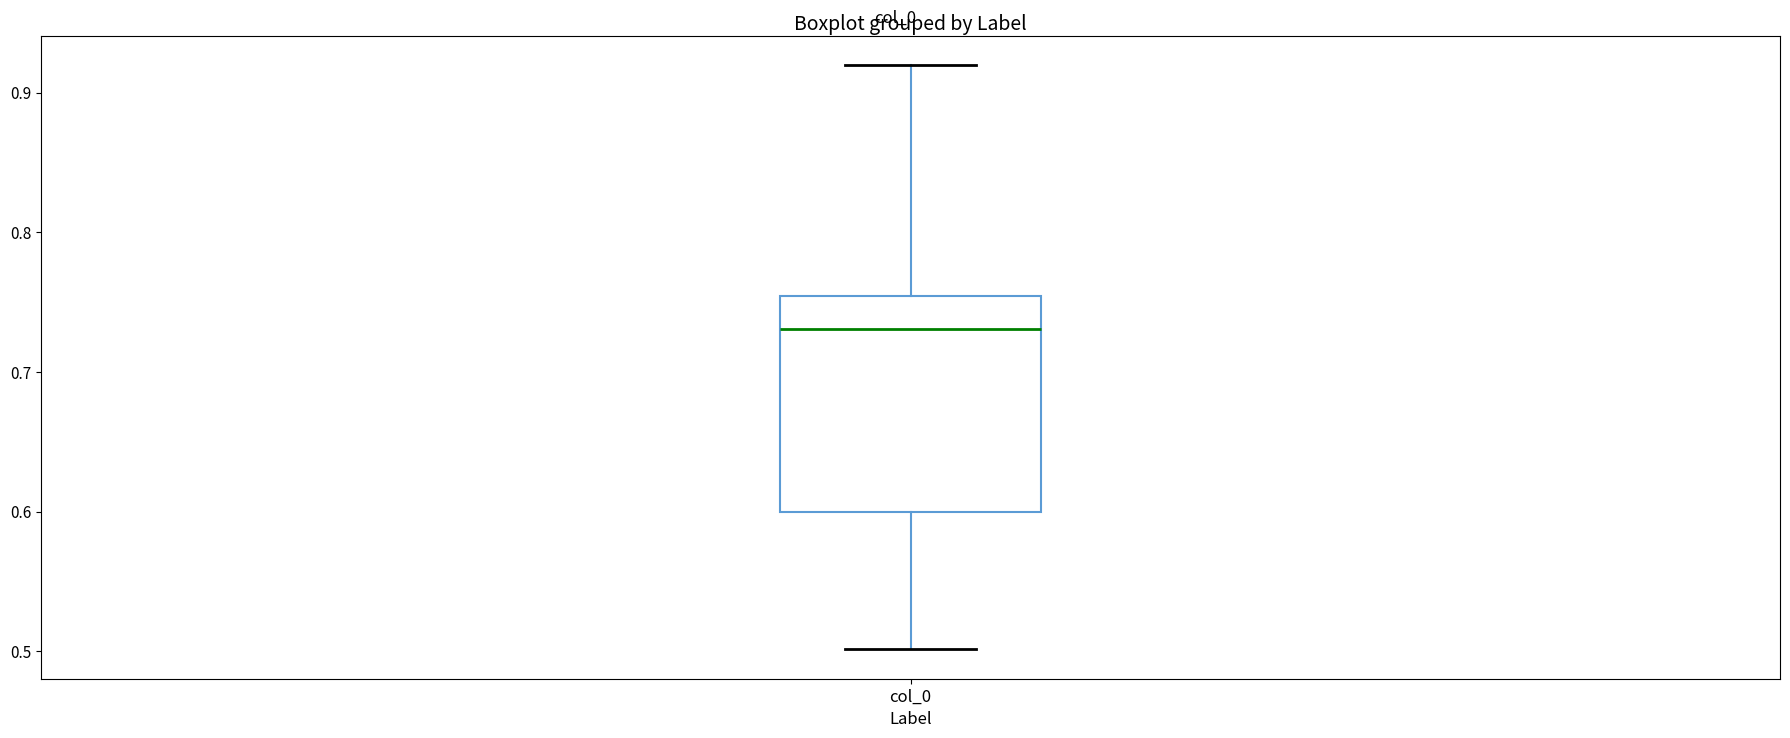

Where does the lower whisker of the box for col_0 end on the y-axis? The values are not printed on the chart, so give them approximately, as read against the axis.

0.50